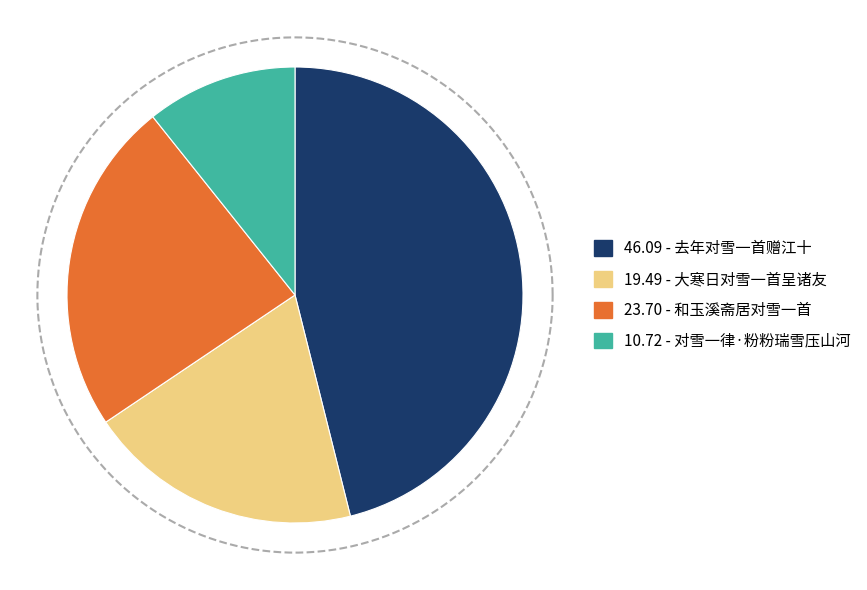

What percentage is the 去年对雪一首赠江十 slice, to the nearest percent?

46%